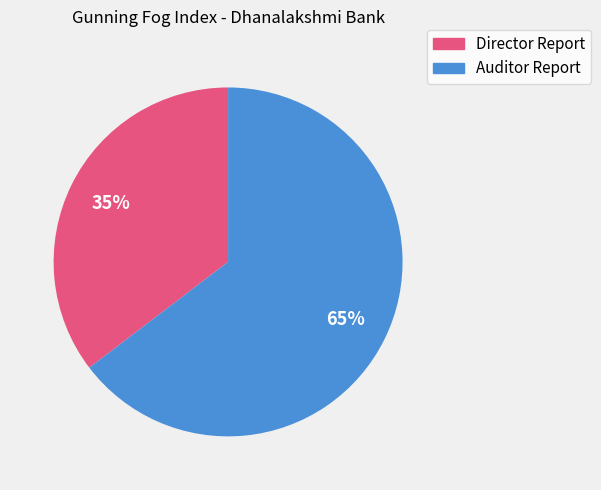

Count the number of slices in the pie.

2